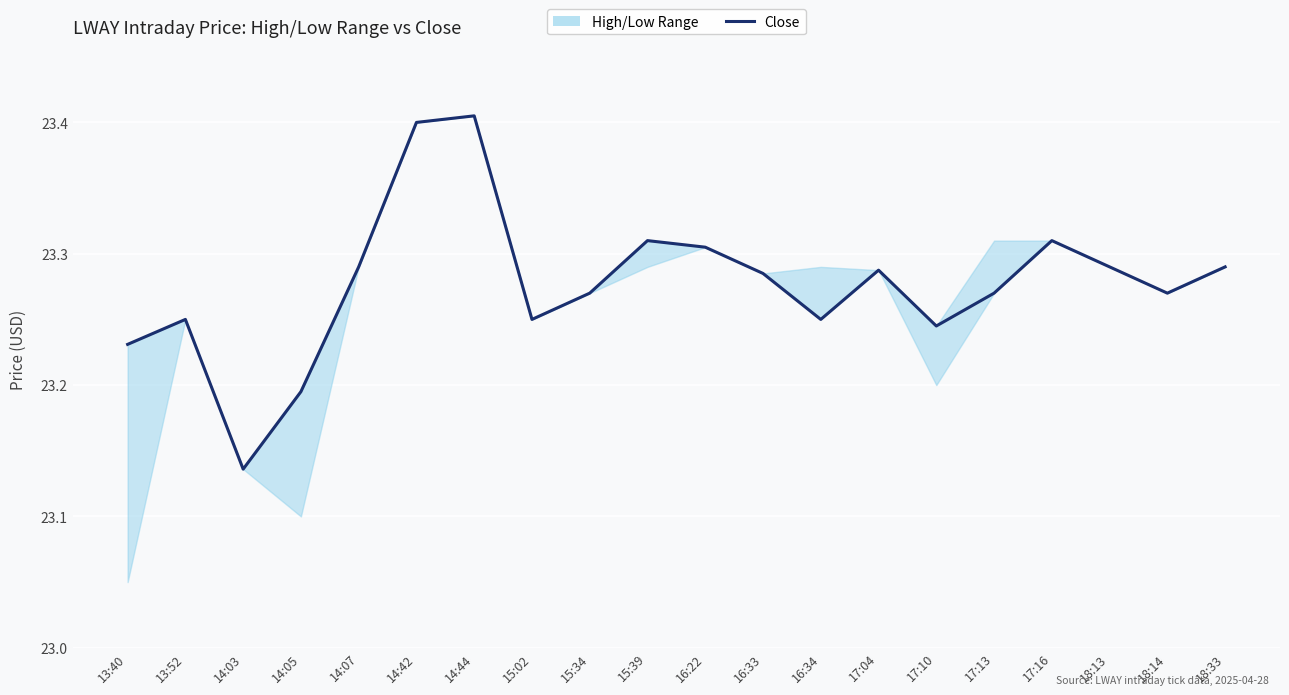

Which has a higher value, 13:52 or 16:22?

16:22